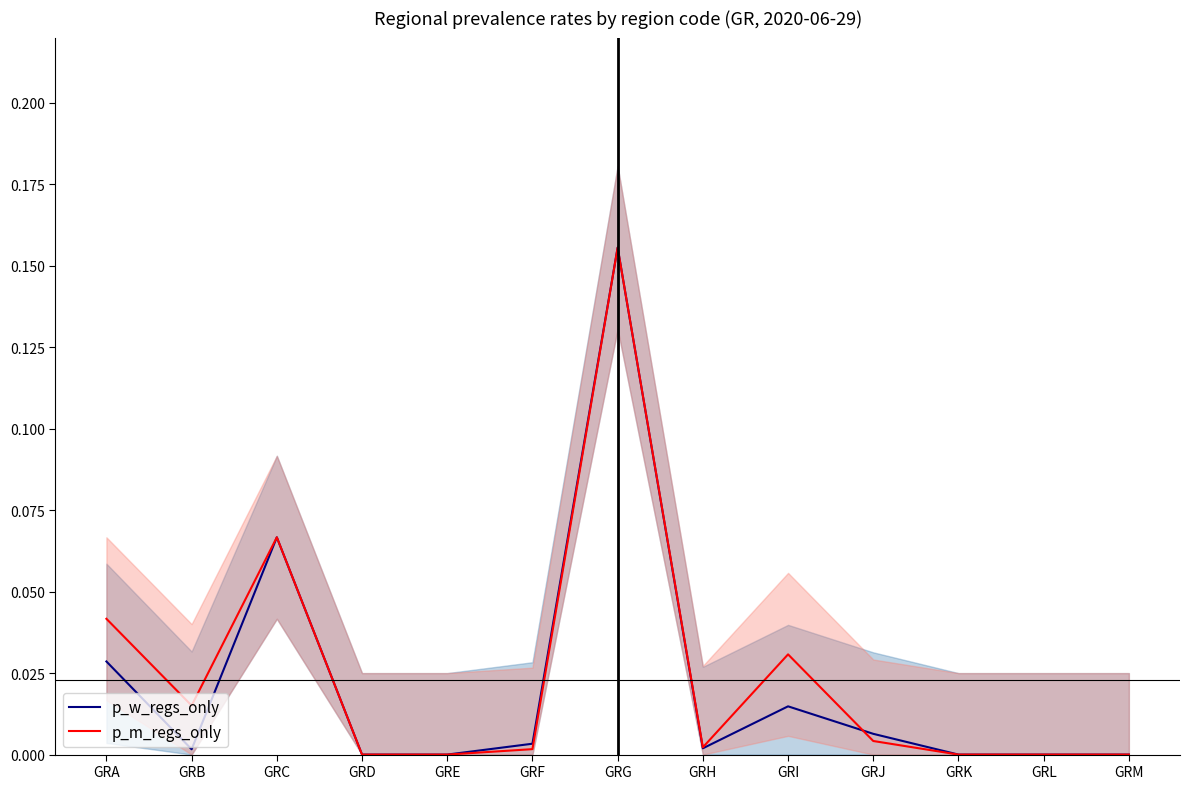

How many times do p_m_regs_only and p_w_regs_only cross each other?

1